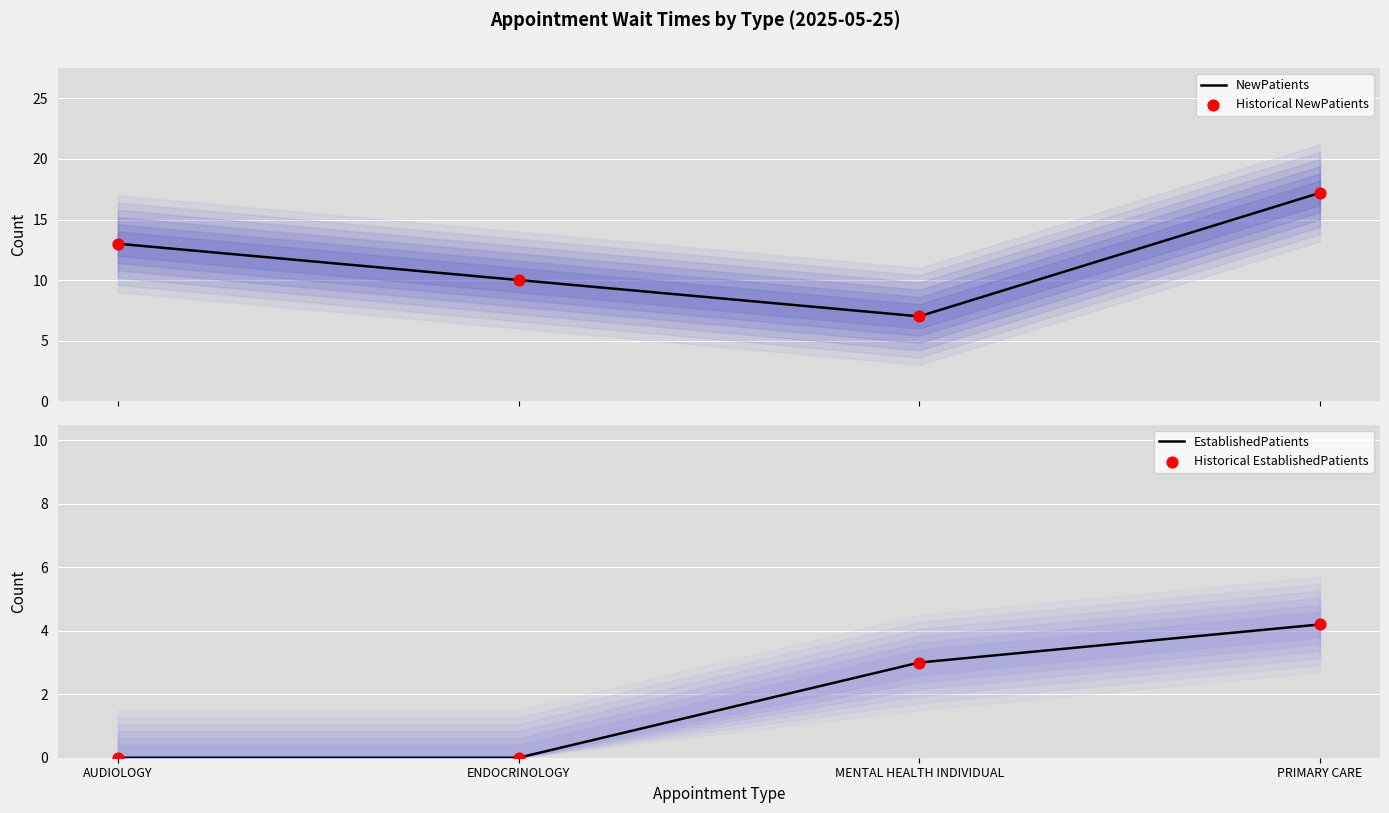

Which series has the widest spread of Y values?

NewPatients